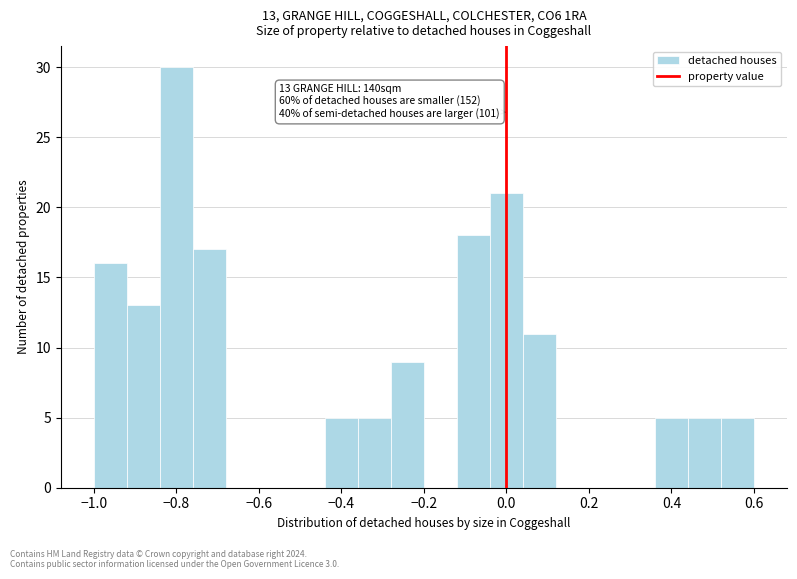

Which range on the x-axis has the tallest bar?

-0.84 to -0.76